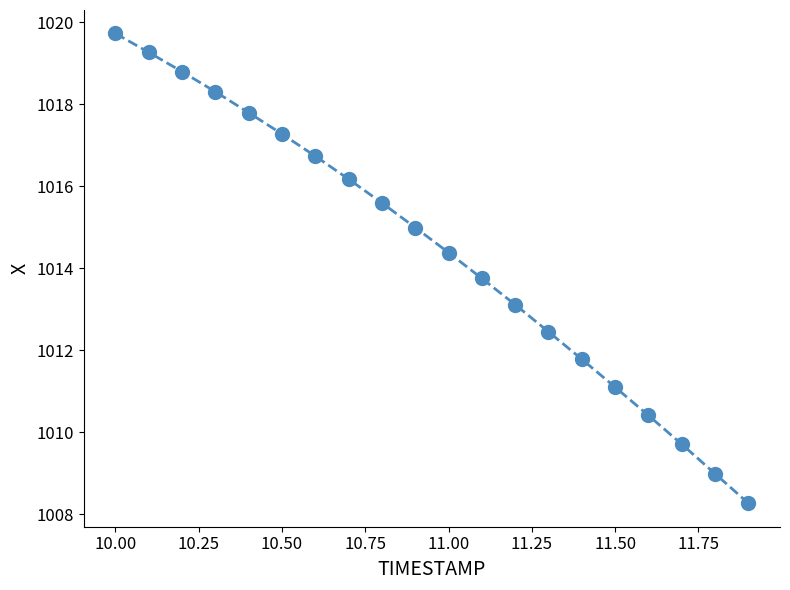

Count the number of values greater than 1014.

11